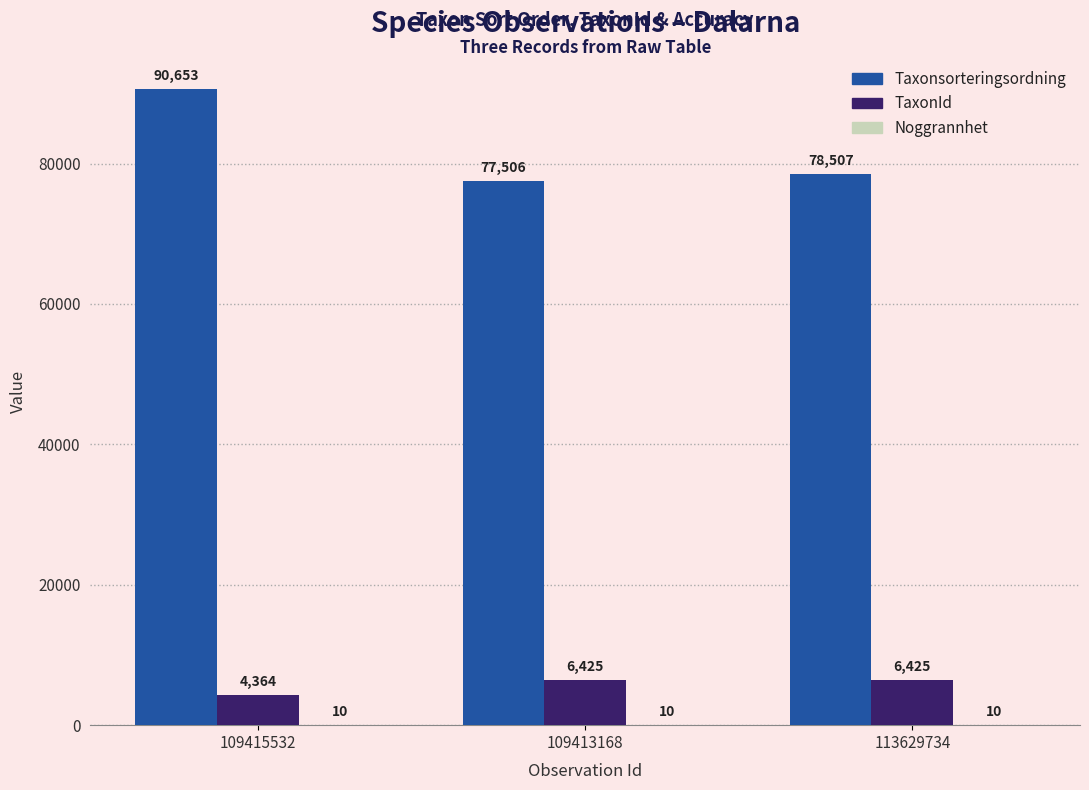

Which series changed the most between 109415532 and 109413168?

Taxonsorteringsordning